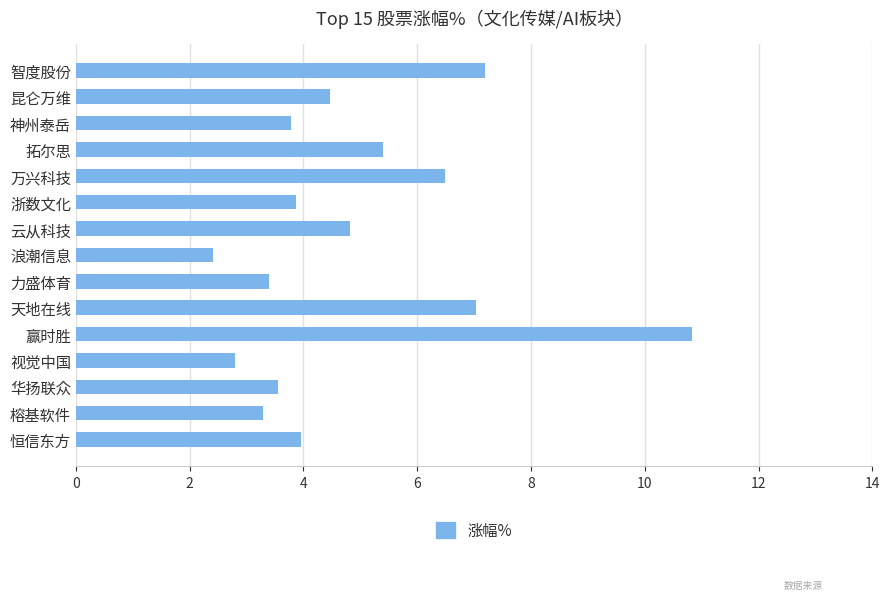

What position from the bottom is 云从科技?

9